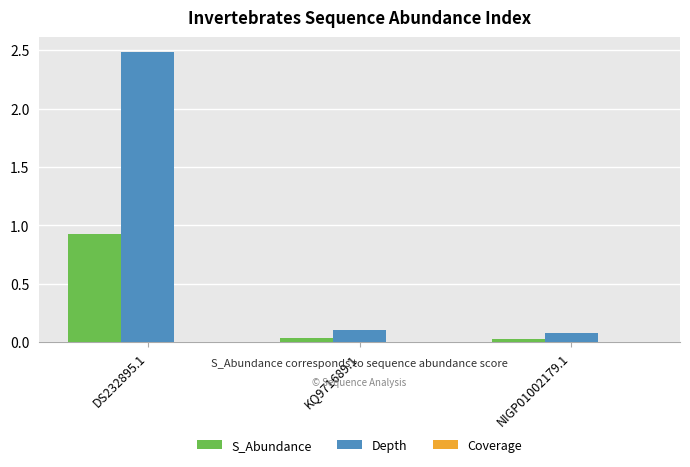

Are the bars grouped side by side (vs. stacked)?

Yes